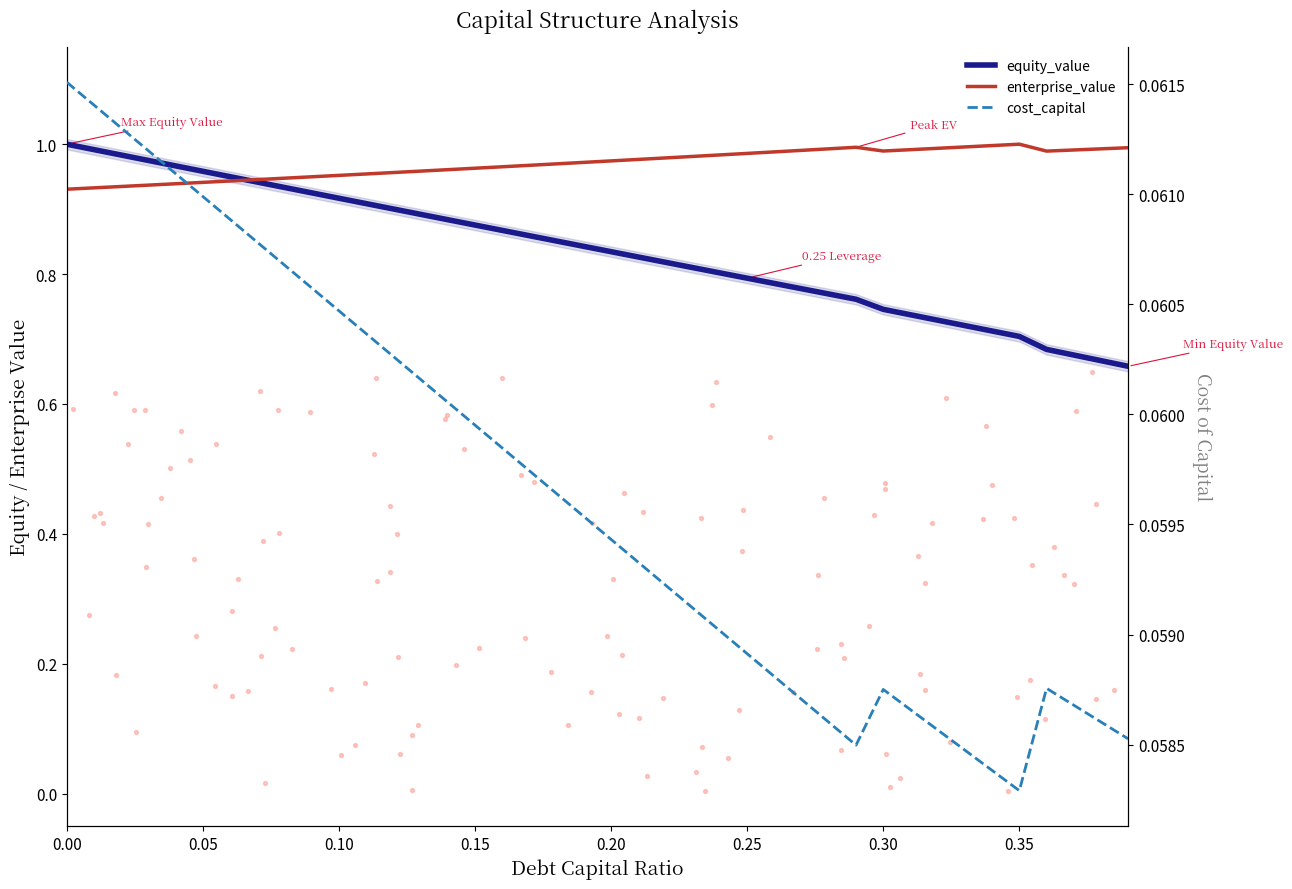

Is the value of cost_capital at 0.05 greater than the value of equity_value at 0.05?

No